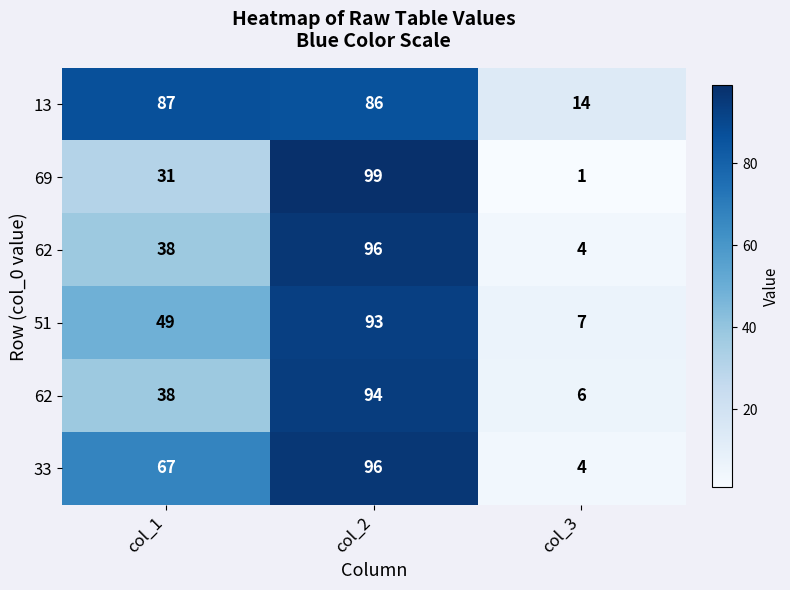

At which category is the sum across all series the highest?

col_2